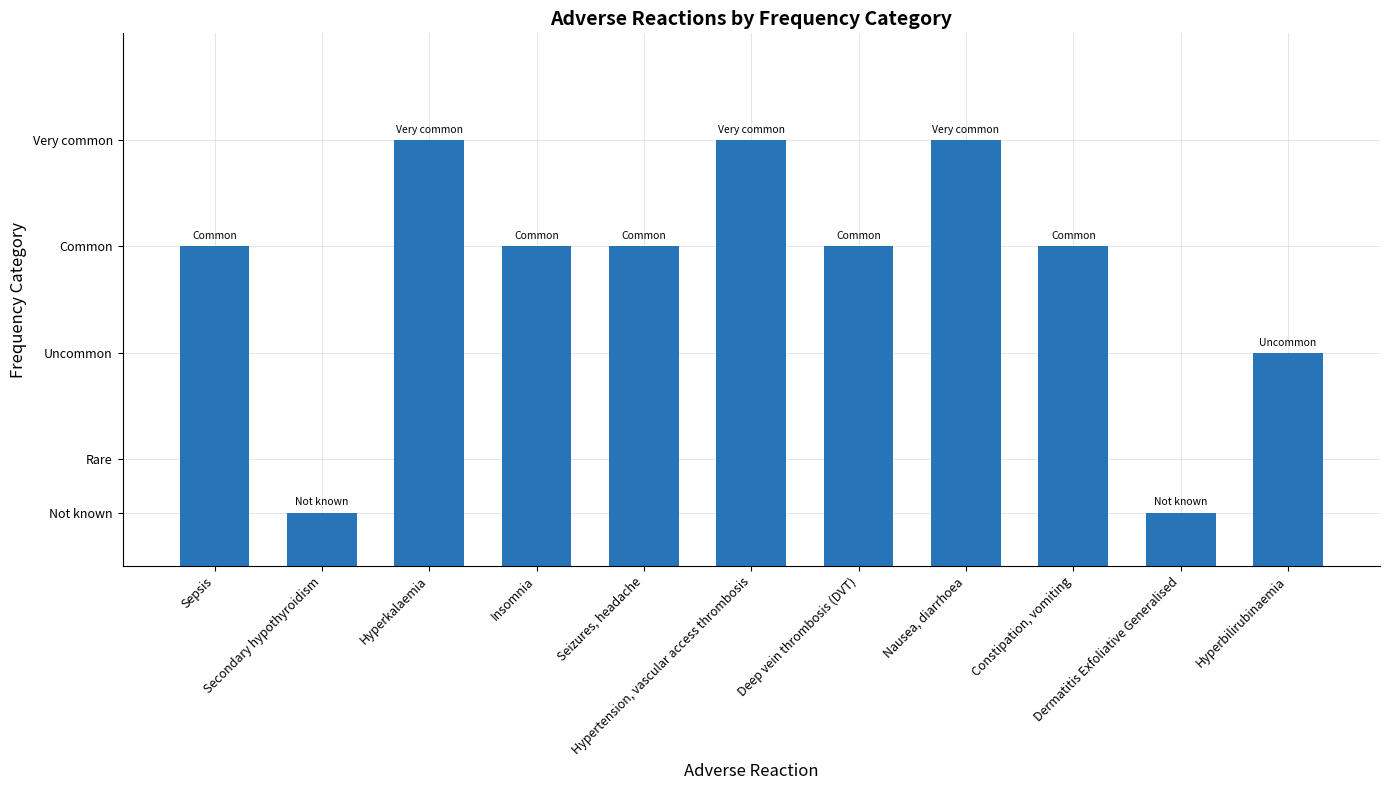

Reading right to left, list all the values displayed in this chart.

Hyperbilirubinaemia=2.0	Dermatitis Exfoliative Generalised=0.5	Constipation, vomiting=3.0	Nausea, diarrhoea=4.0	Deep vein thrombosis (DVT)=3.0	Hypertension, vascular access thrombosis=4.0	Seizures, headache=3.0	Insomnia=3.0	Hyperkalaemia=4.0	Secondary hypothyroidism=0.5	Sepsis=3.0